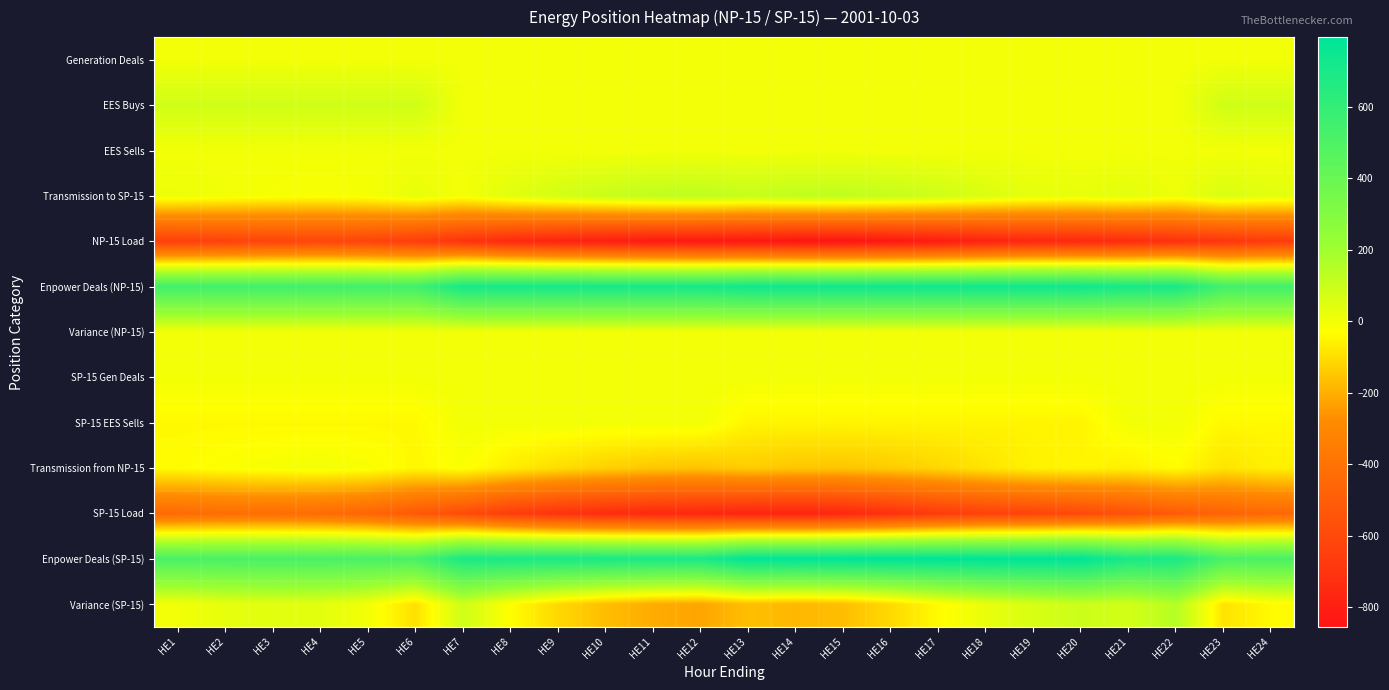

Reading left to right, transcribe all the data shown in this chart.

Generation Deals: HE1=0.0	HE2=0.0	HE3=0.0	HE4=0.0	HE5=0.0	HE6=0.0	HE7=0.0	HE8=0.0	HE9=0.0	HE10=0.0	HE11=0.0	HE12=0.0	HE13=0.0	HE14=0.0	HE15=0.0	HE16=0.0	HE17=0.0	HE18=0.0	HE19=0.0	HE20=0.0	HE21=0.0	HE22=0.0	HE23=0.0	HE24=0.0
EES Buys: HE1=85.0	HE2=85.0	HE3=85.0	HE4=85.0	HE5=85.0	HE6=85.0	HE7=0.0	HE8=0.0	HE9=0.0	HE10=0.0	HE11=0.0	HE12=0.0	HE13=0.0	HE14=0.0	HE15=0.0	HE16=0.0	HE17=0.0	HE18=0.0	HE19=0.0	HE20=0.0	HE21=0.0	HE22=0.0	HE23=85.0	HE24=85.0
EES Sells: HE1=0.0	HE2=0.0	HE3=0.0	HE4=0.0	HE5=0.0	HE6=0.0	HE7=0.0	HE8=0.0	HE9=0.0	HE10=0.0	HE11=0.0	HE12=0.0	HE13=0.0	HE14=0.0	HE15=0.0	HE16=0.0	HE17=0.0	HE18=0.0	HE19=0.0	HE20=0.0	HE21=0.0	HE22=0.0	HE23=0.0	HE24=0.0
Transmission to SP-15: HE1=14.3	HE2=0.7	HE3=-9.9	HE4=-15.7	HE5=-6.9	HE6=25.1	HE7=-3.2	HE8=44.2	HE9=76.5	HE10=102.3	HE11=122.4	HE12=128.9	HE13=109.9	HE14=121.6	HE15=124.5	HE16=111.0	HE17=88.6	HE18=58.9	HE19=31.5	HE20=26.2	HE21=36.7	HE22=11.7	HE23=64.1	HE24=39.6
NP-15 Load: HE1=-644.3	HE2=-630.7	HE3=-620.1	HE4=-614.3	HE5=-623.1	HE6=-655.1	HE7=-701.8	HE8=-749.2	HE9=-781.5	HE10=-807.4	HE11=-827.4	HE12=-833.9	HE13=-839.9	HE14=-851.6	HE15=-854.5	HE16=-841.0	HE17=-818.6	HE18=-788.9	HE19=-761.5	HE20=-756.2	HE21=-741.7	HE22=-716.7	HE23=-694.1	HE24=-669.6
Enpower Deals (NP-15): HE1=545.0	HE2=545.0	HE3=545.0	HE4=545.0	HE5=545.0	HE6=545.0	HE7=705.0	HE8=705.0	HE9=705.0	HE10=705.0	HE11=705.0	HE12=705.0	HE13=730.0	HE14=730.0	HE15=730.0	HE16=730.0	HE17=730.0	HE18=730.0	HE19=730.0	HE20=730.0	HE21=705.0	HE22=705.0	HE23=545.0	HE24=545.0
Variance (NP-15): HE1=0.0	HE2=0.0	HE3=0.0	HE4=0.0	HE5=0.0	HE6=0.0	HE7=0.0	HE8=0.0	HE9=0.0	HE10=0.0	HE11=0.0	HE12=0.0	HE13=0.0	HE14=0.0	HE15=0.0	HE16=0.0	HE17=0.0	HE18=0.0	HE19=0.0	HE20=0.0	HE21=0.0	HE22=0.0	HE23=0.0	HE24=0.0
SP-15 Gen Deals: HE1=0.0	HE2=0.0	HE3=0.0	HE4=0.0	HE5=0.0	HE6=0.0	HE7=0.0	HE8=0.0	HE9=0.9	HE10=0.9	HE11=0.9	HE12=0.9	HE13=0.9	HE14=0.9	HE15=0.9	HE16=0.9	HE17=0.9	HE18=0.0	HE19=0.0	HE20=0.0	HE21=0.0	HE22=0.0	HE23=0.0	HE24=0.0
SP-15 EES Sells: HE1=-42.0	HE2=-42.0	HE3=-42.0	HE4=-42.0	HE5=-42.0	HE6=-42.0	HE7=0.0	HE8=0.0	HE9=0.0	HE10=0.0	HE11=0.0	HE12=0.0	HE13=-50.0	HE14=-50.0	HE15=-50.0	HE16=-50.0	HE17=-50.0	HE18=-50.0	HE19=-50.0	HE20=-50.0	HE21=0.0	HE22=0.0	HE23=-42.0	HE24=-42.0
Transmission from NP-15: HE1=-34.5	HE2=-20.6	HE3=-9.6	HE4=-3.6	HE5=-12.7	HE6=-45.8	HE7=-19.0	HE8=-68.0	HE9=-101.4	HE10=-128.0	HE11=-148.8	HE12=-155.5	HE13=-136.7	HE14=-148.8	HE15=-151.8	HE16=-137.8	HE17=-114.7	HE18=-84.0	HE19=-55.7	HE20=-50.2	HE21=-60.2	HE22=-34.4	HE23=-86.0	HE24=-60.7
SP-15 Load: HE1=-439.0	HE2=-424.4	HE3=-421.6	HE4=-431.4	HE5=-462.4	HE6=-522.7	HE7=-589.4	HE8=-657.5	HE9=-706.3	HE10=-737.0	HE11=-755.7	HE12=-763.1	HE13=-775.4	HE14=-779.7	HE15=-762.5	HE16=-716.8	HE17=-668.1	HE18=-638.0	HE19=-624.4	HE20=-598.2	HE21=-559.3	HE22=-513.6	HE23=-475.7	HE24=-451.9
Enpower Deals (SP-15): HE1=516.0	HE2=516.0	HE3=516.0	HE4=516.0	HE5=516.0	HE6=516.0	HE7=695.0	HE8=695.0	HE9=695.0	HE10=695.0	HE11=695.0	HE12=695.0	HE13=795.0	HE14=795.0	HE15=795.0	HE16=795.0	HE17=795.0	HE18=795.0	HE19=795.0	HE20=795.0	HE21=695.0	HE22=695.0	HE23=516.0	HE24=516.0
Variance (SP-15): HE1=0.5	HE2=29.1	HE3=42.8	HE4=39.0	HE5=-1.1	HE6=-94.5	HE7=86.6	HE8=-30.5	HE9=-111.8	HE10=-169.1	HE11=-208.5	HE12=-222.6	HE13=-166.2	HE14=-182.5	HE15=-168.3	HE16=-108.7	HE17=-36.9	HE18=22.9	HE19=64.8	HE20=96.6	HE21=75.5	HE22=147.1	HE23=-87.7	HE24=-38.6